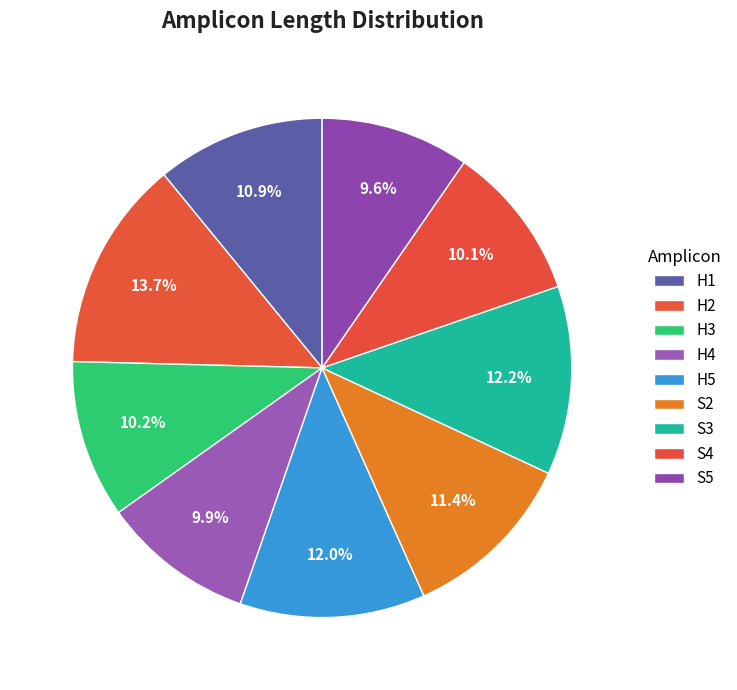

What is the ratio of the value at H4 to the value at S5?

1.0